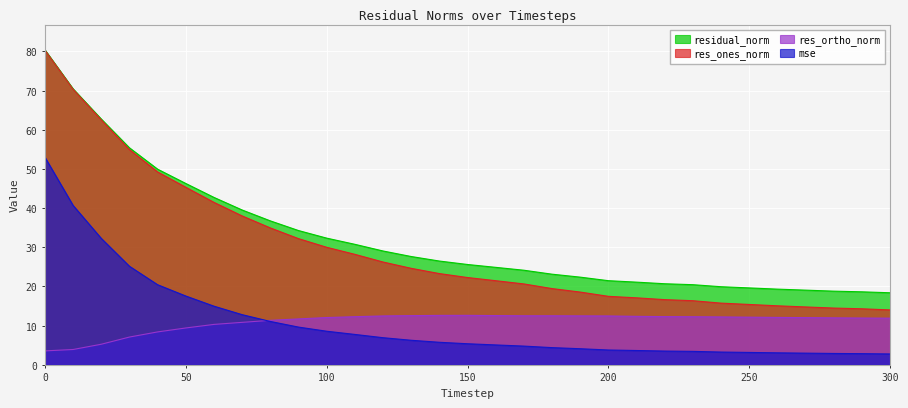

Rank the series at 20 from lowest to highest value.

res_ortho_norm, mse, res_ones_norm, residual_norm